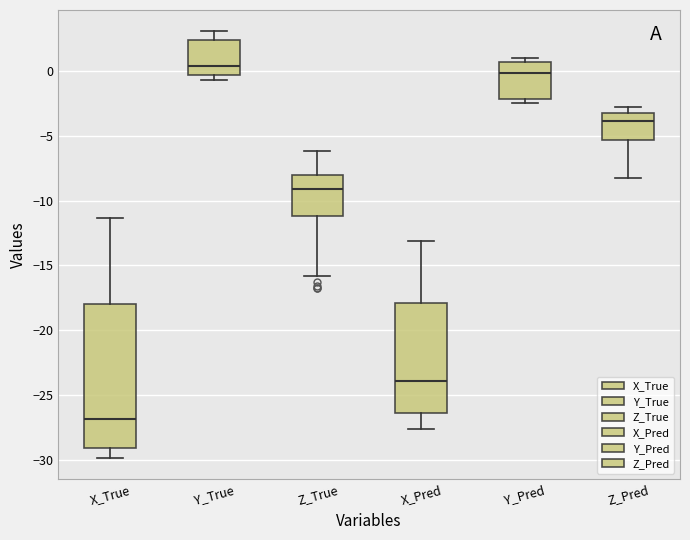

Which box has the highest median line?

Y_True